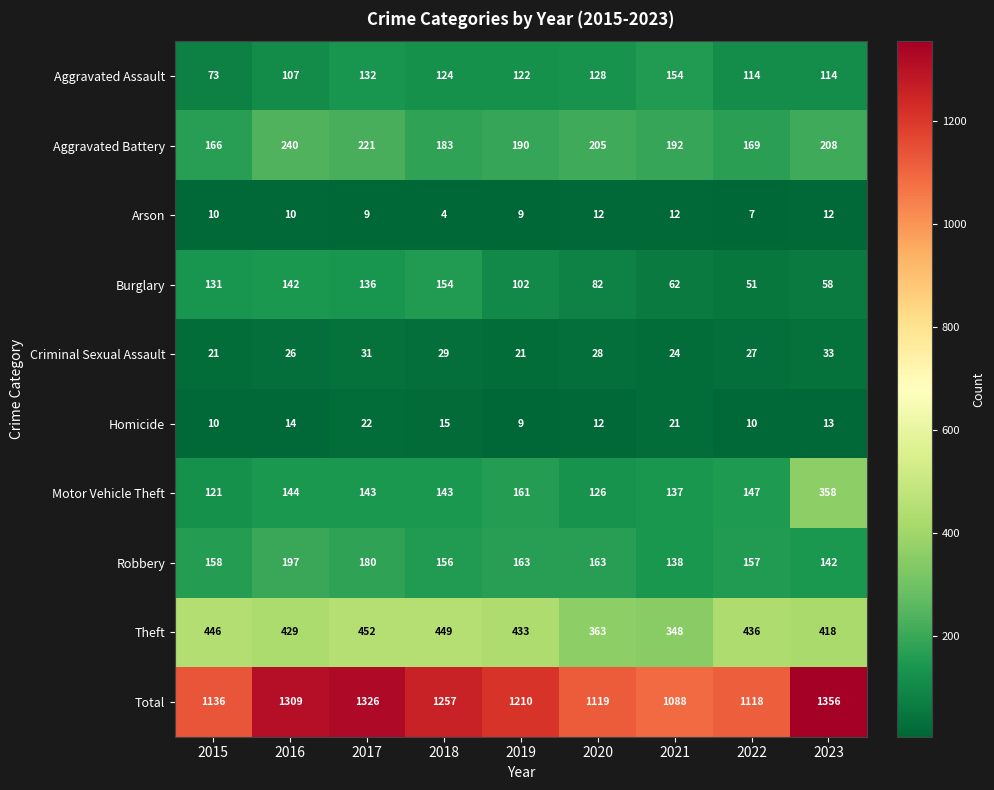

Is the value of Homicide at 2022 greater than the value of Motor Vehicle Theft at 2023?

No